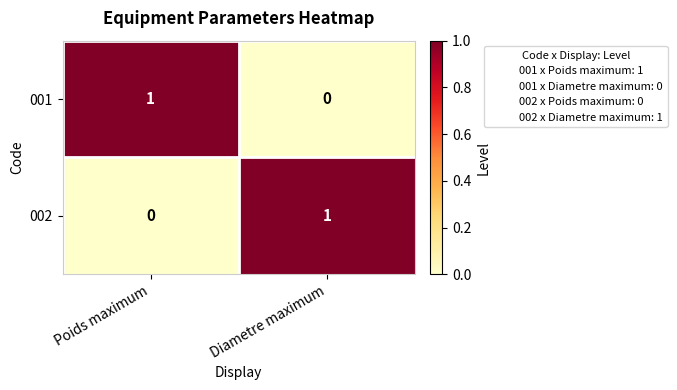

True or false: 001 has a value of 0 at Diametre maximum.

True